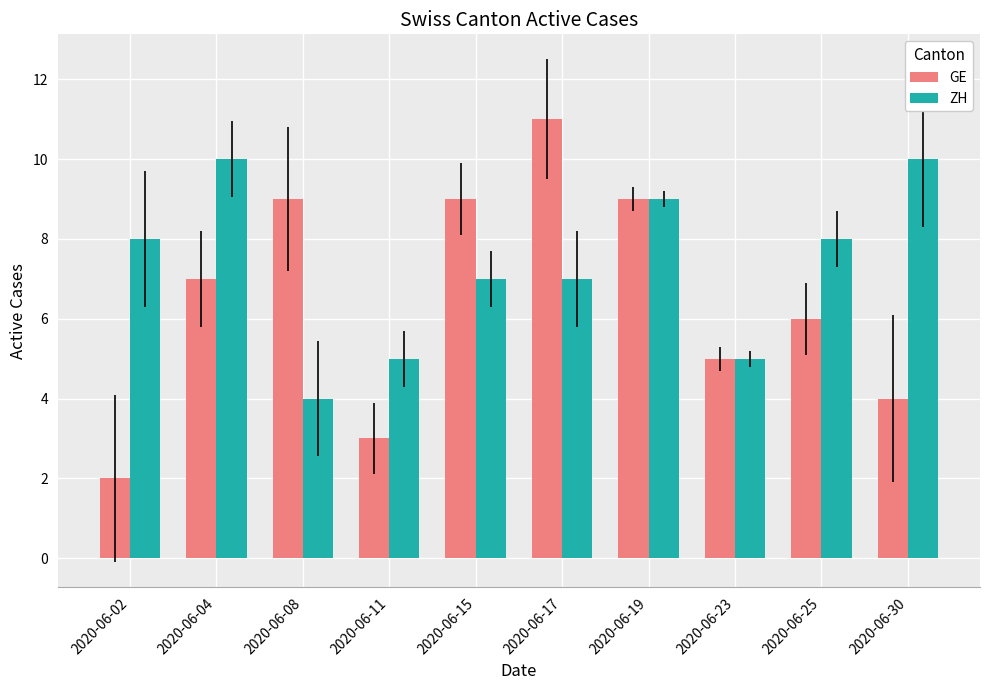

What is the difference between the highest and lowest values at 2020-06-30?

6